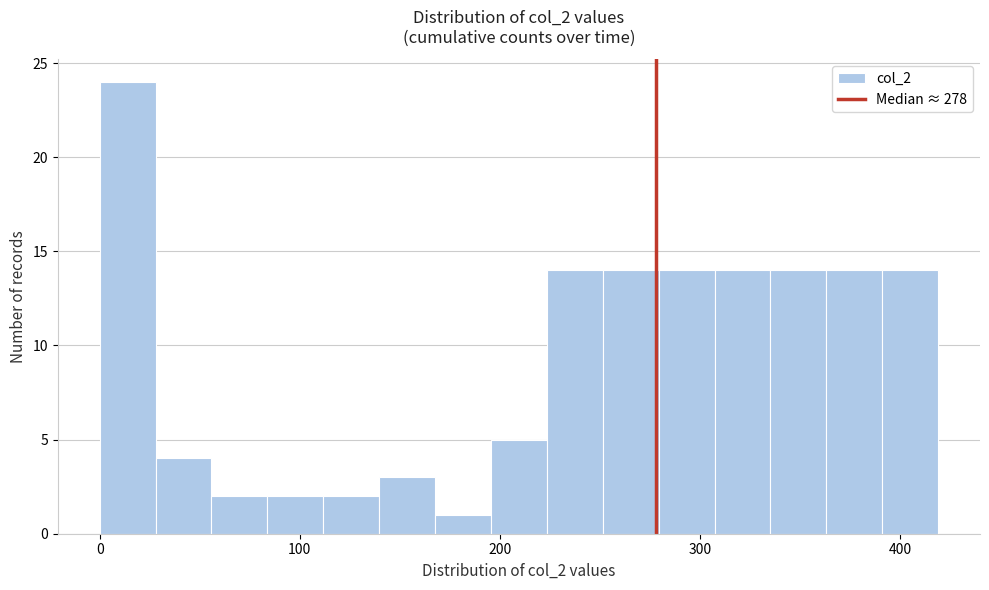

Around what value on the x-axis is the tallest bar? Give the approximate position of its centre, as read against the axis.

10